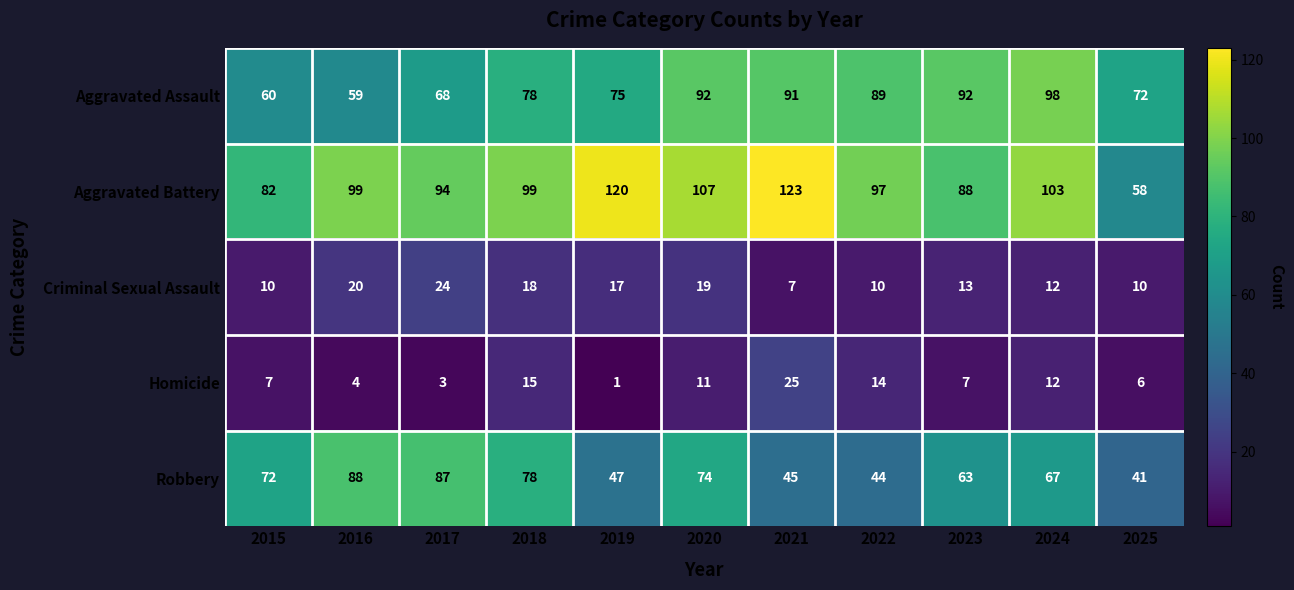

What is the total value across all series at 2020?

303